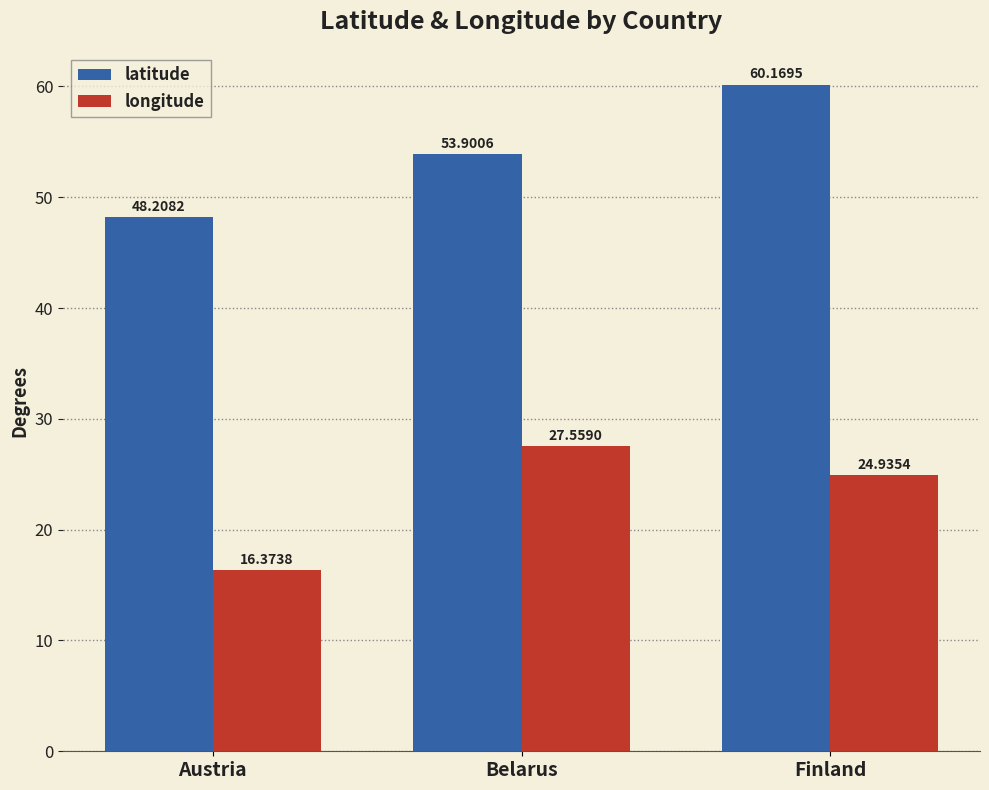

Are the bars grouped side by side (vs. stacked)?

Yes